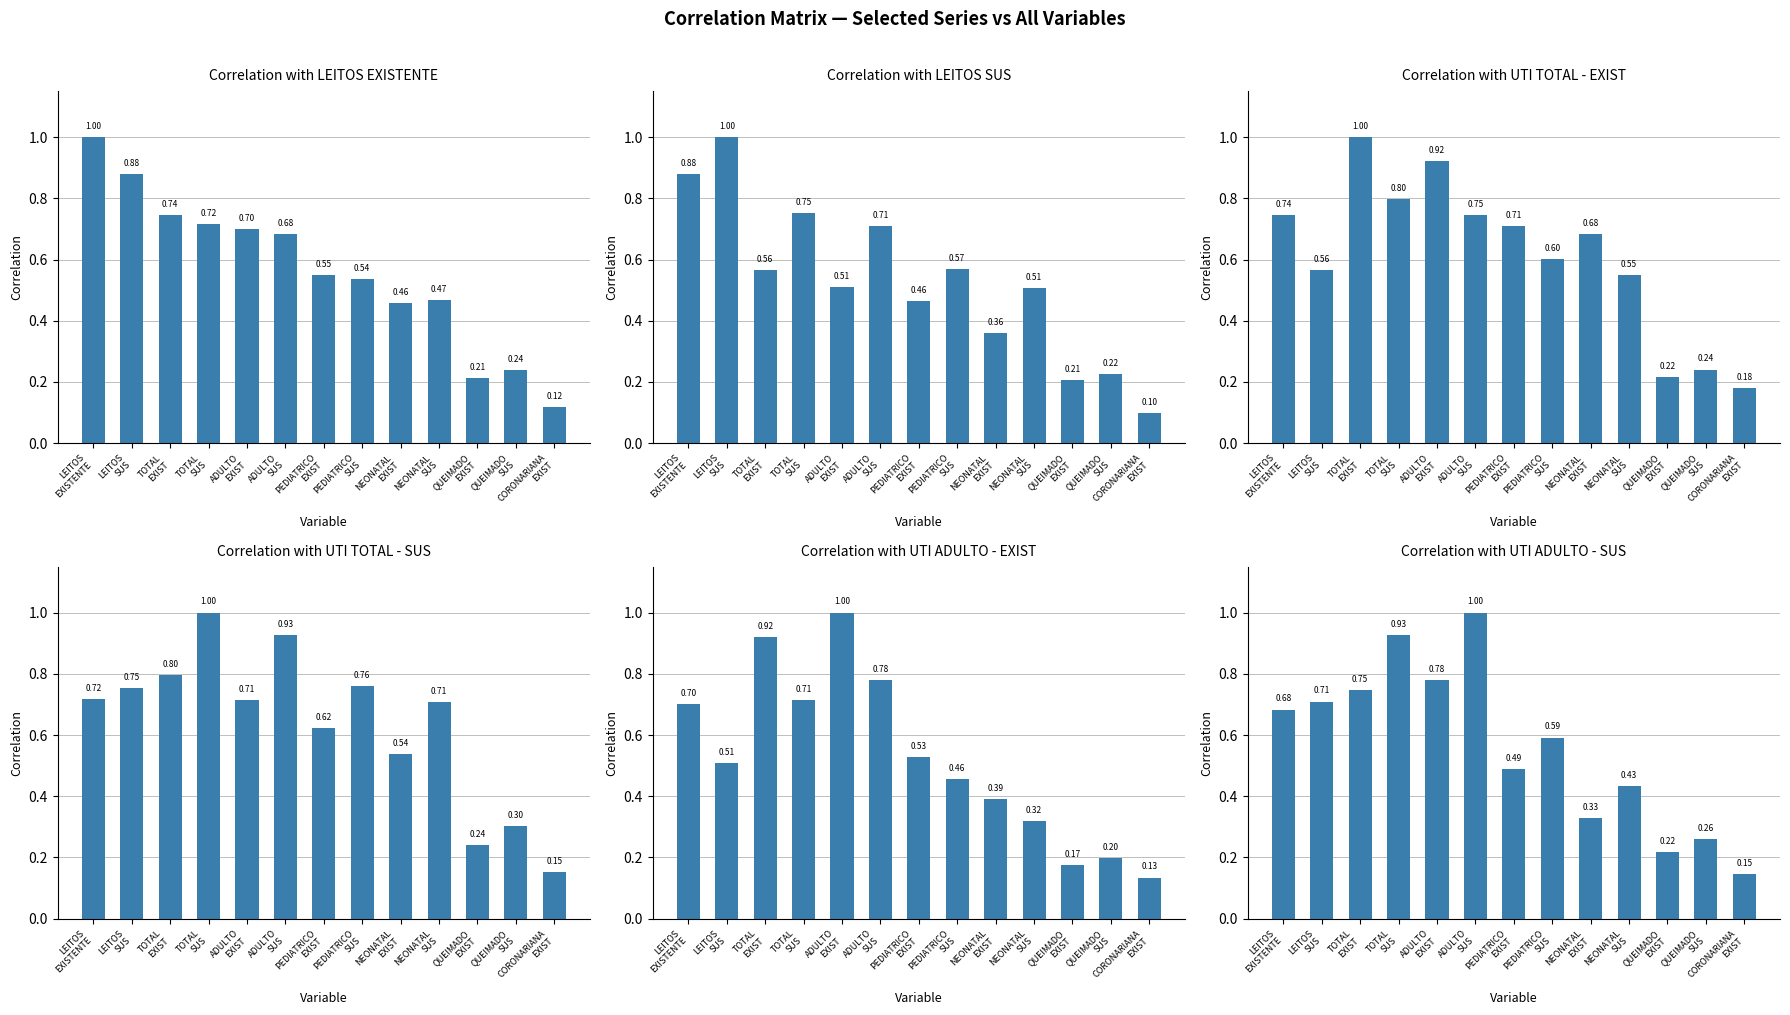

Reading right to left, list all the values displayed in this chart.

LEITOS EXISTENTE: 0.1	0.2	0.2	0.5	0.5	0.5	0.5	0.7	0.7	0.7	0.7	0.9	1.0
LEITOS SUS: 0.1	0.2	0.2	0.5	0.4	0.6	0.5	0.7	0.5	0.8	0.6	1.0	0.9
UTI TOTAL - EXIST: 0.2	0.2	0.2	0.5	0.7	0.6	0.7	0.7	0.9	0.8	1.0	0.6	0.7
UTI TOTAL - SUS: 0.2	0.3	0.2	0.7	0.5	0.8	0.6	0.9	0.7	1.0	0.8	0.8	0.7
UTI ADULTO - EXIST: 0.1	0.2	0.2	0.3	0.4	0.5	0.5	0.8	1.0	0.7	0.9	0.5	0.7
UTI ADULTO - SUS: 0.1	0.3	0.2	0.4	0.3	0.6	0.5	1.0	0.8	0.9	0.7	0.7	0.7